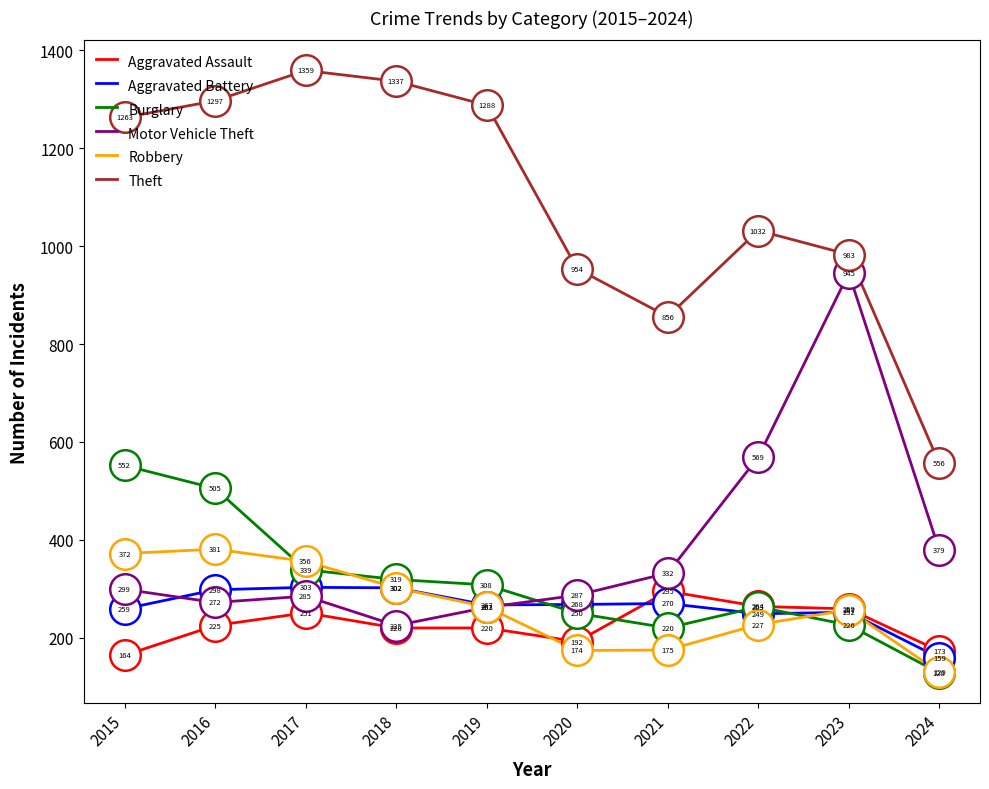

What is the smallest value displayed?

128